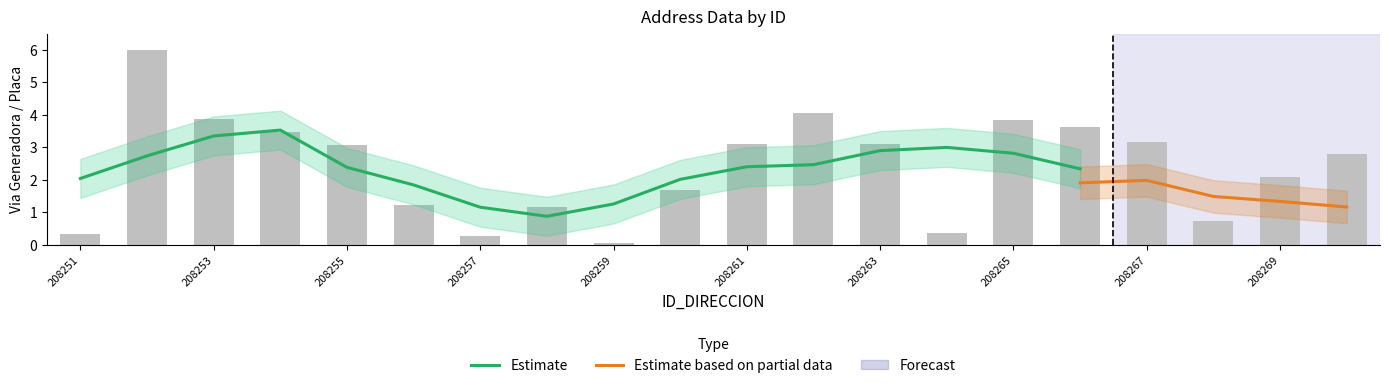

What is the average value?

2.4